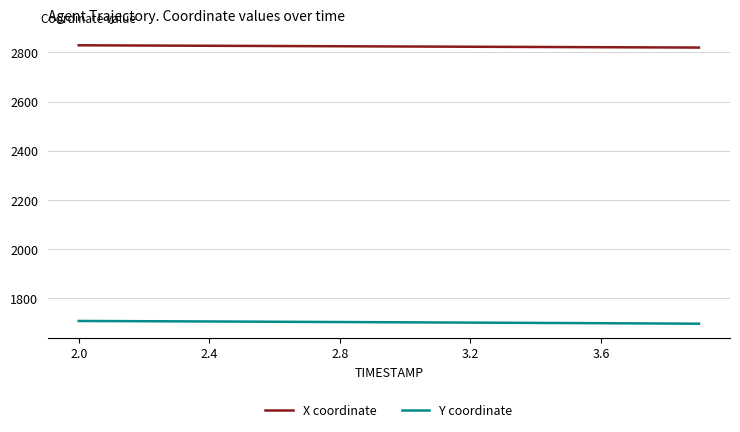

What is the lowest value of the Y coordinate series?

1695.7